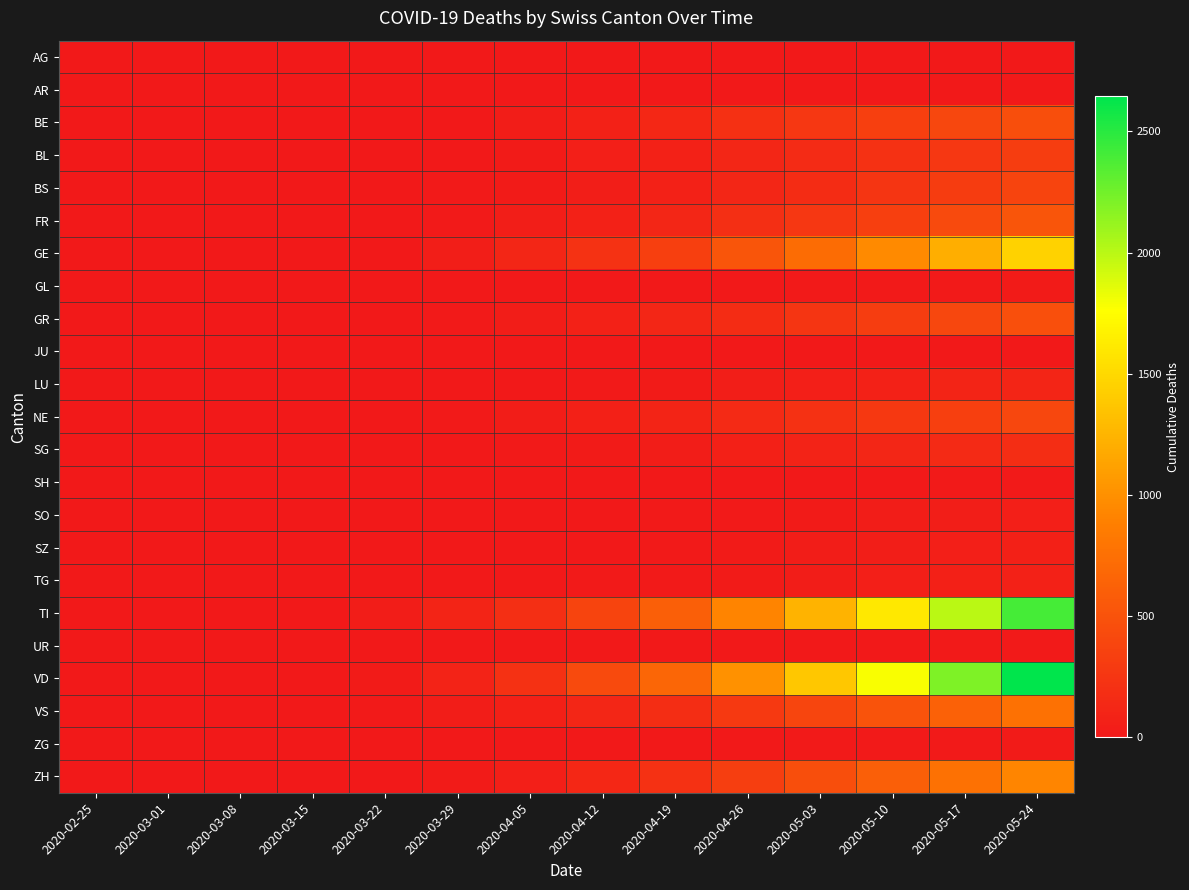

Which series has the widest spread of values?

VD